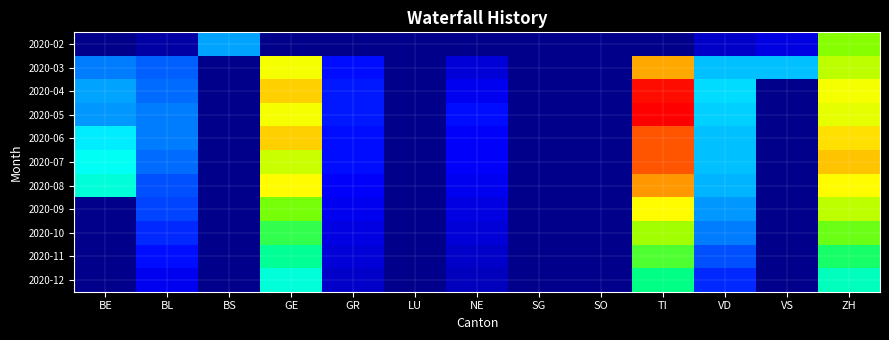

How many categories are shown in the chart?

13